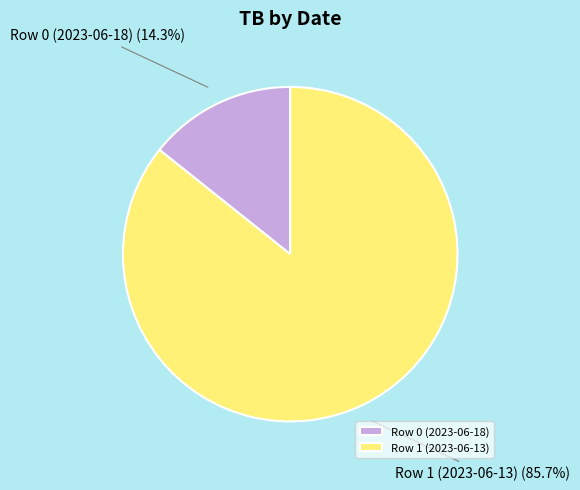

Does Row 0 (2023-06-18) represent more than half of the total?

No